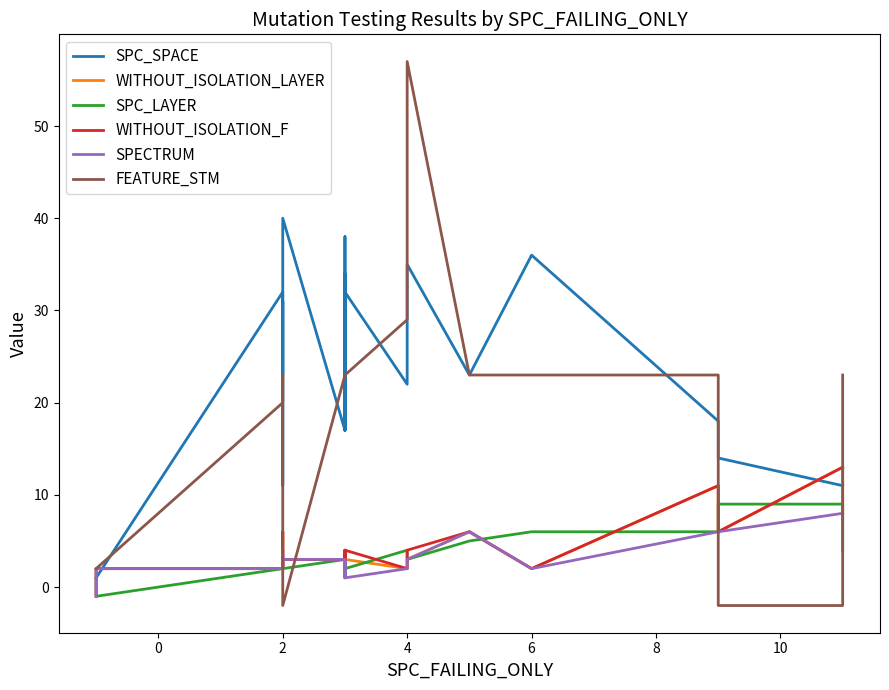

Reading left to right, extract all data points from this chart.

SPC_SPACE: 1	1	32	24	11	19	31	23	40	17	38	17	34	32	22	35	23	36	18	14	11	11
WITHOUT_ISOLATION_LAYER: 1	2	2	2	2	6	3	2	3	3	4	3	3	3	2	3	6	2	11	6	13	8
SPC_LAYER: 1	-1	2	2	2	2	2	2	2	3	2	3	3	2	4	3	5	6	6	9	9	4
WITHOUT_ISOLATION_F: -1	2	2	2	2	6	3	2	3	3	4	3	3	4	2	4	6	2	11	6	13	13
SPECTRUM: -1	2	2	2	4	4	3	2	3	3	1	3	3	1	2	3	6	2	6	6	8	8
FEATURE_STM: 2	2	20	23	23	23	23	23	-2	23	23	23	23	23	29	57	23	23	23	-2	-2	23